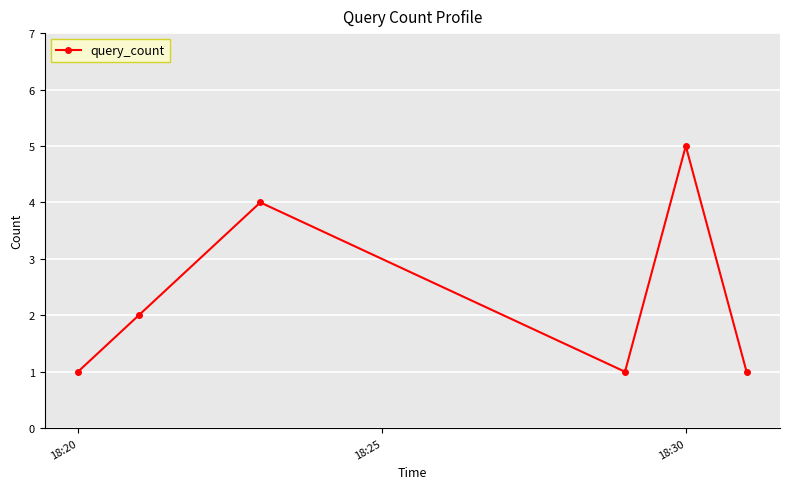

What is the greatest value displayed?

5